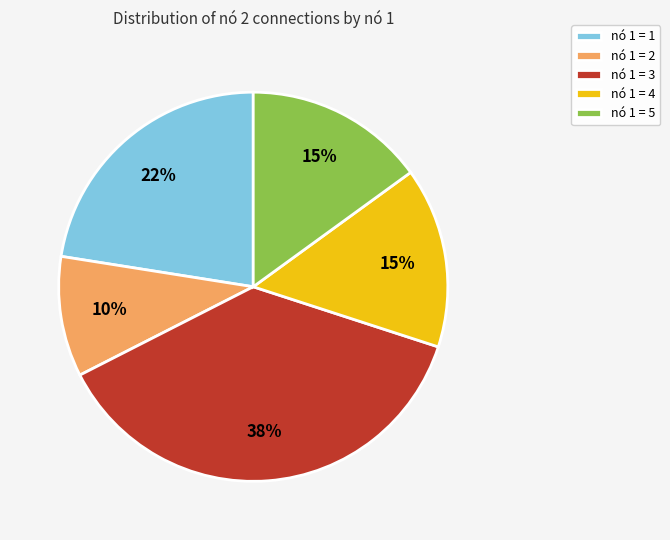

Count the number of slices in the pie.

5